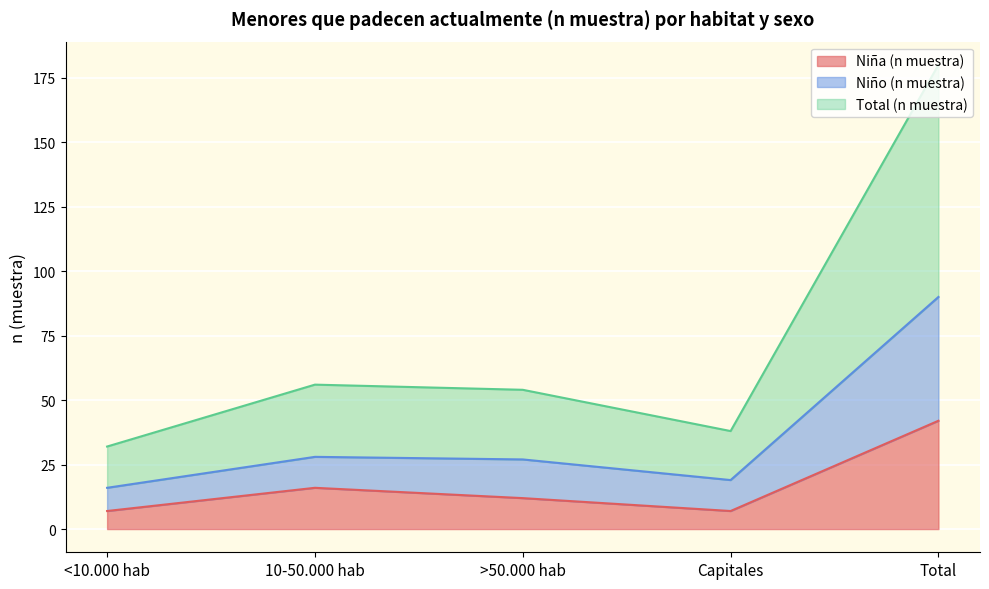

At Capitales, list the series in order from largest to smallest.

Total (n muestra), Niño (n muestra), Niña (n muestra)